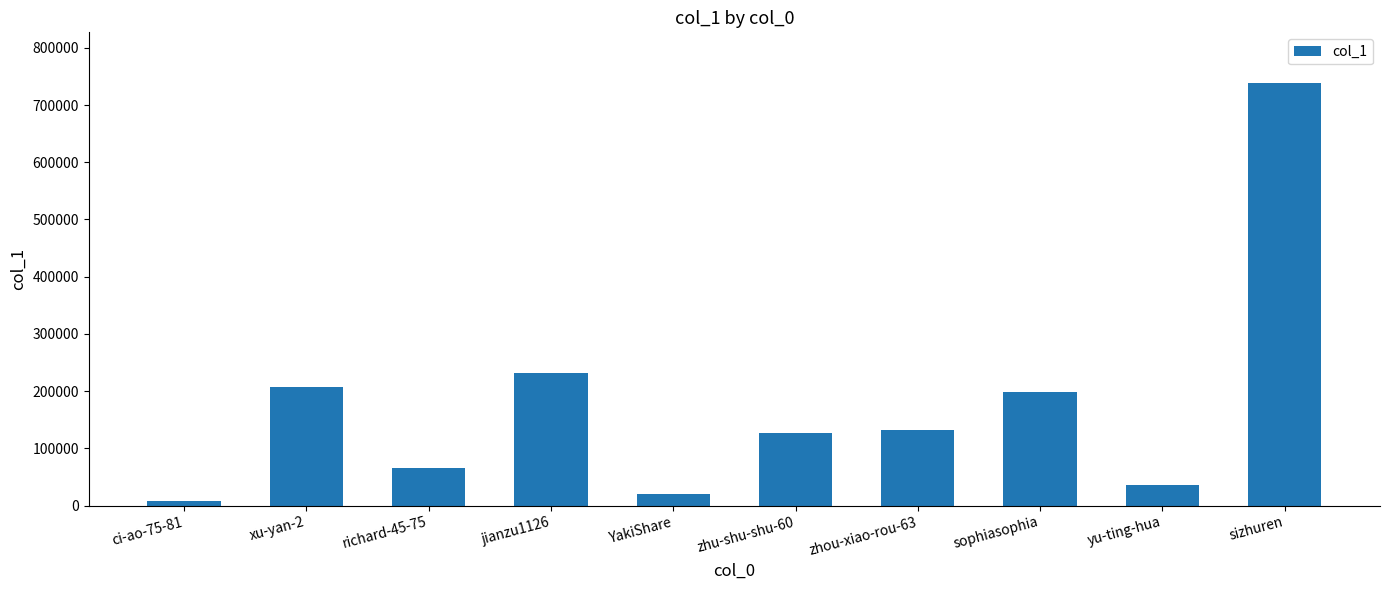

What is the sum of the values at richard-45-75 and sophiasophia?

263653